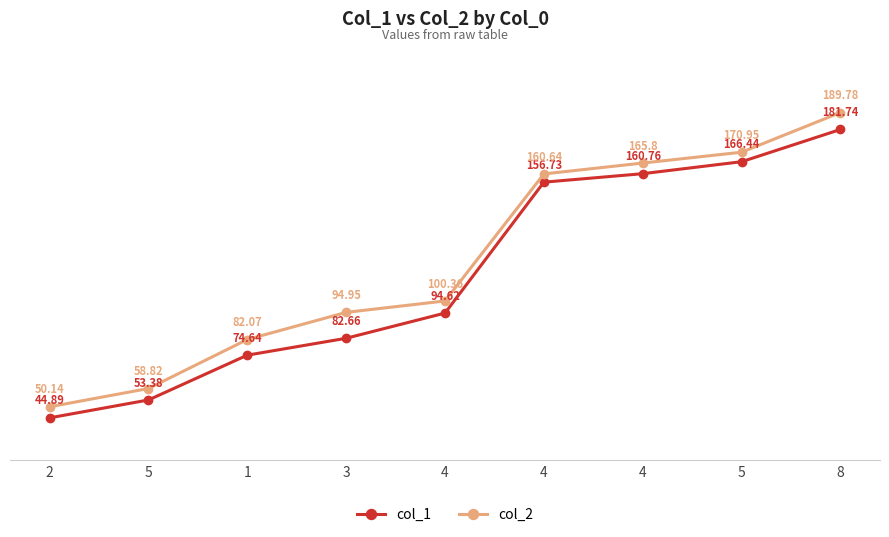

Rank the categories by col_2 value from lowest to highest.

2, 5, 1, 3, 4, 4, 4, 5, 8